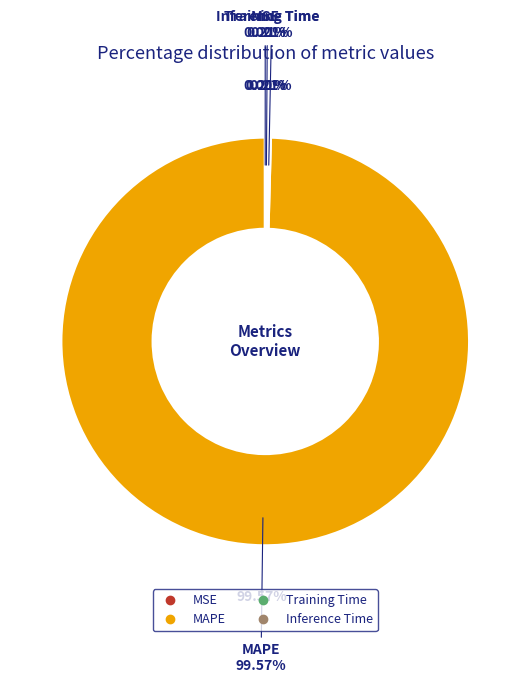

How many slices are in this pie chart?

4